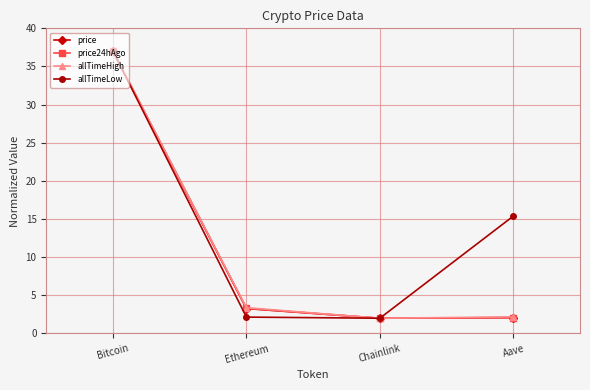

Between Bitcoin and Ethereum, which series saw the biggest shift?

allTimeLow